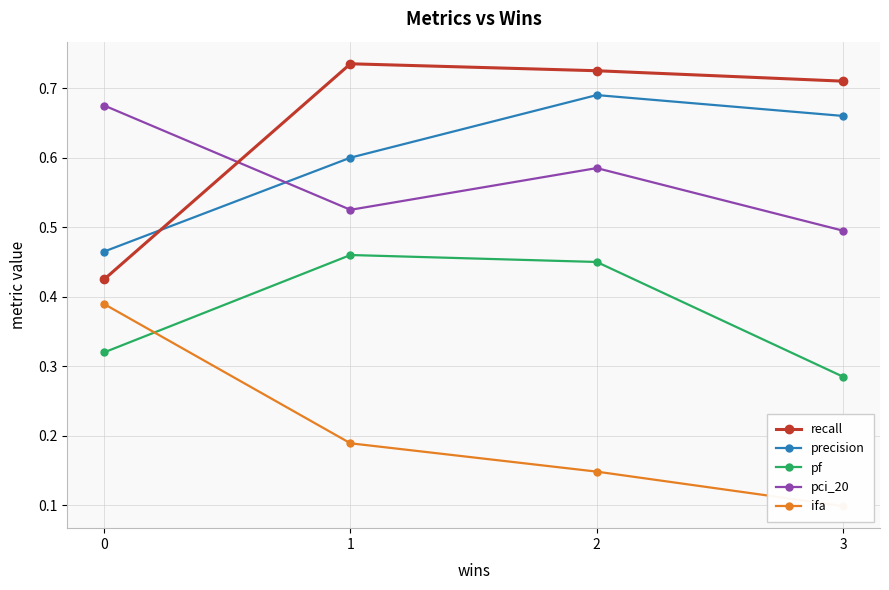

At how many categories does at least one series exceed 0?

4